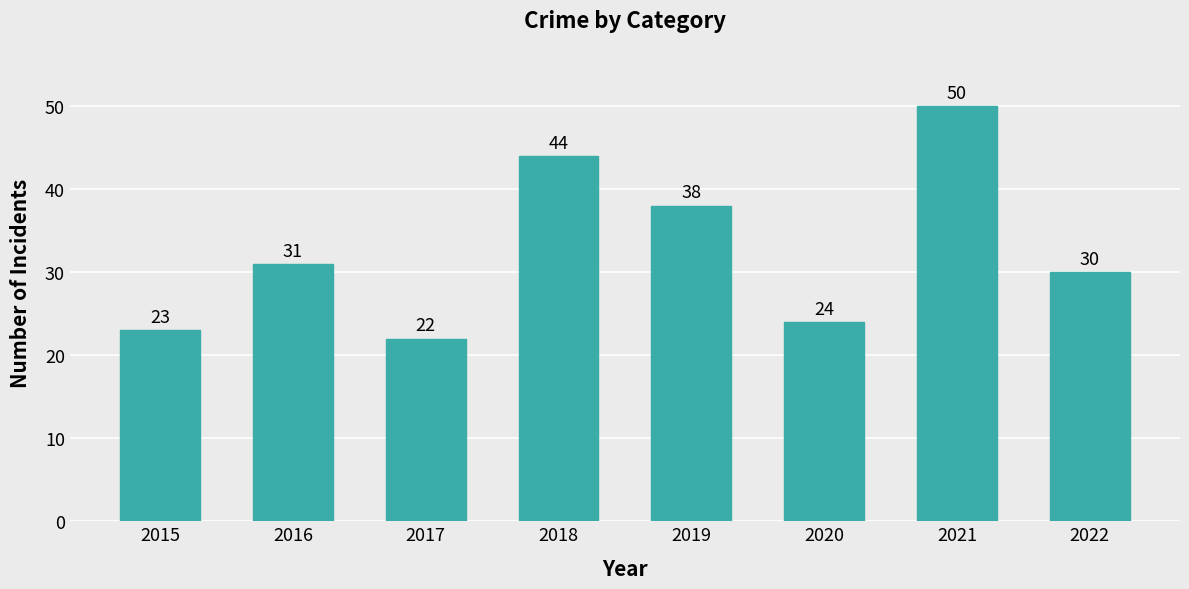

Count the number of data series in this chart.

1